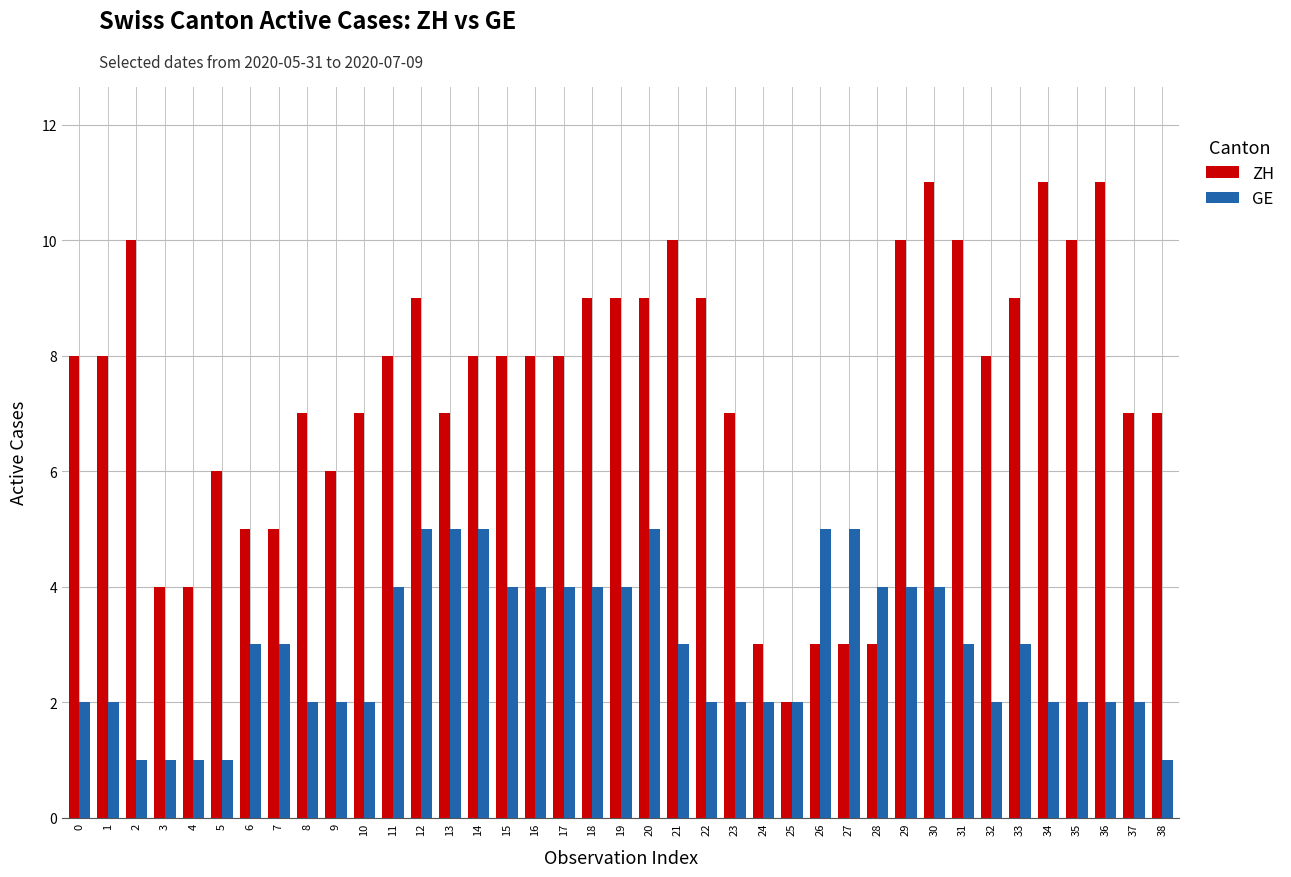

Rank the series by their average value, from lowest to highest.

GE, ZH